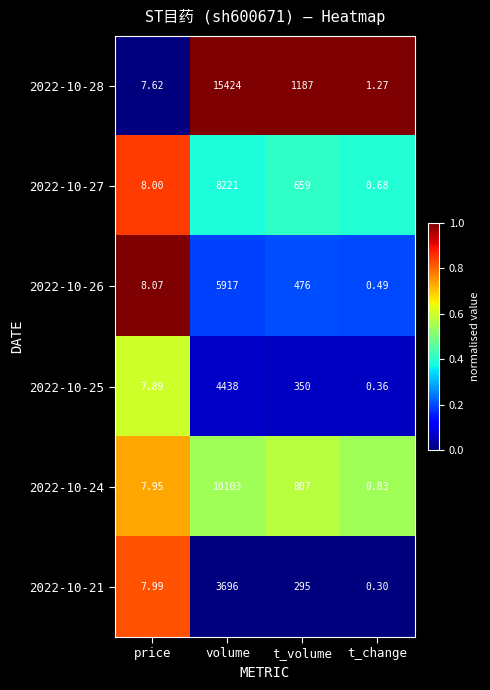

At which label does 2022-10-21 reach its minimum?

t_change